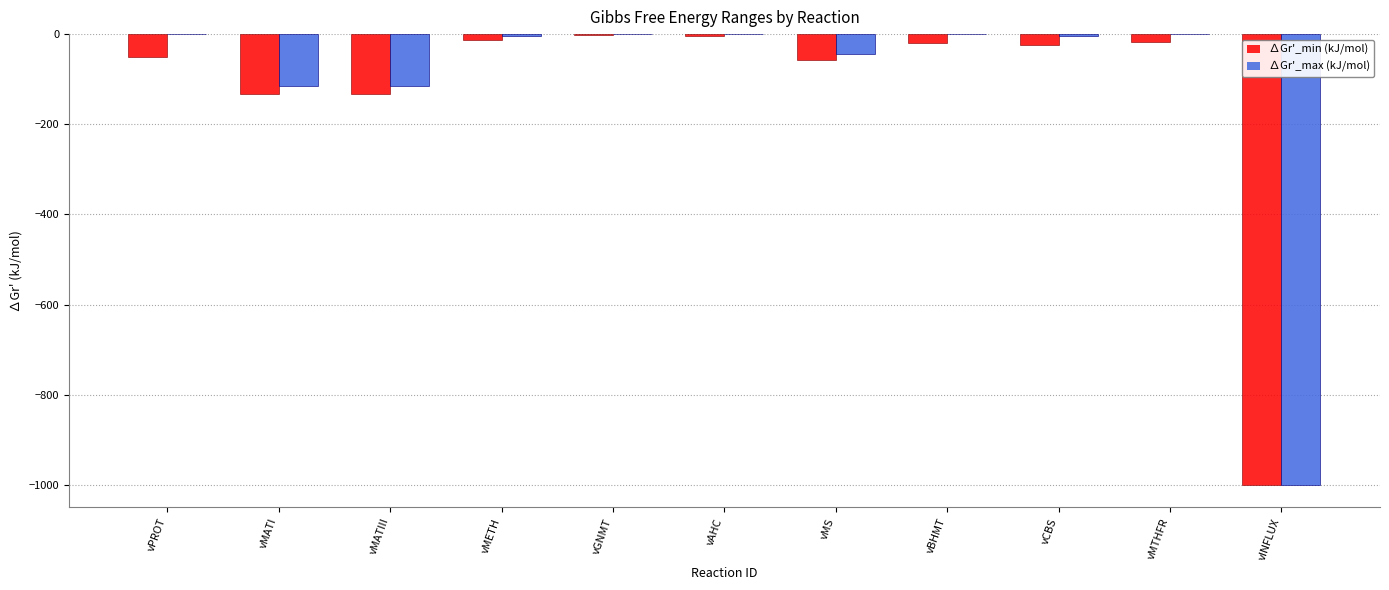

How many groups of bars are there?

11